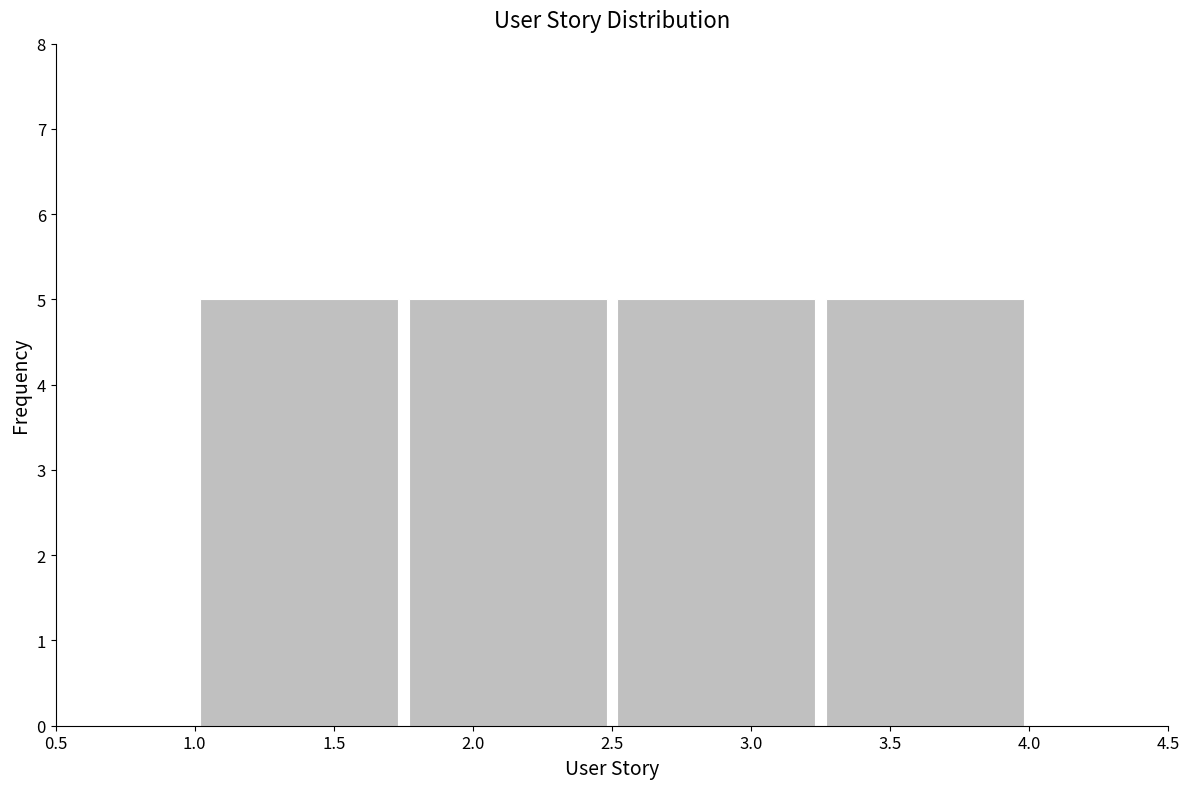

Reading left to right, list every bar in this chart as the range it spans on the x-axis followed by its height. The values are not printed on the chart, so give them approximately, as read against the axis.

1.00 to 1.75: 5
1.75 to 2.50: 5
2.50 to 3.25: 5
3.25 to 4.00: 5